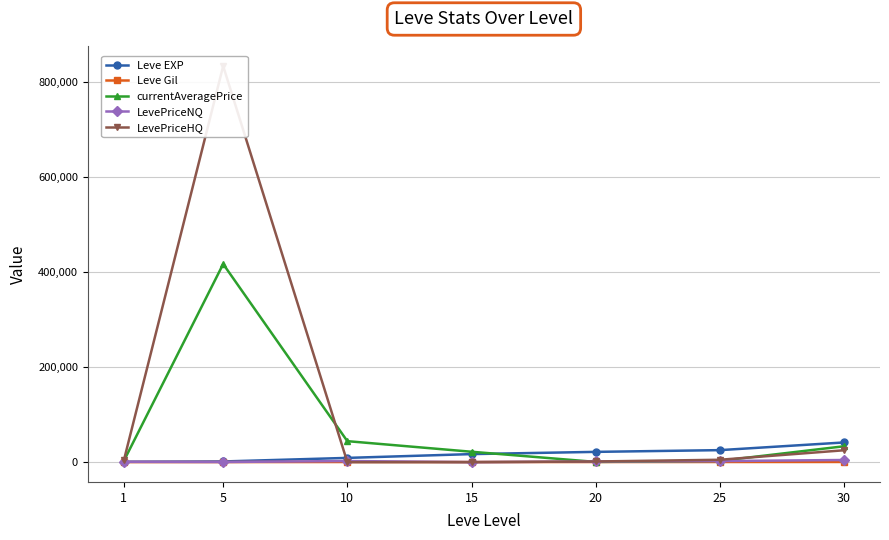

What is the total value across all series at 20?

25114.1